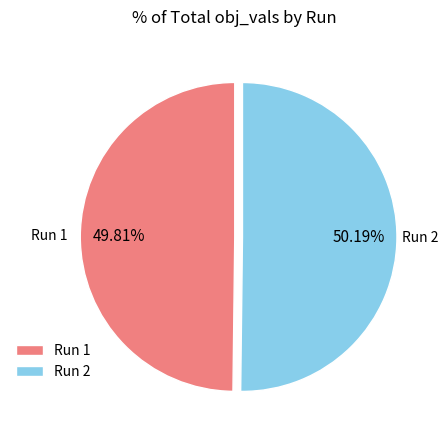

Count the number of slices in the pie.

2